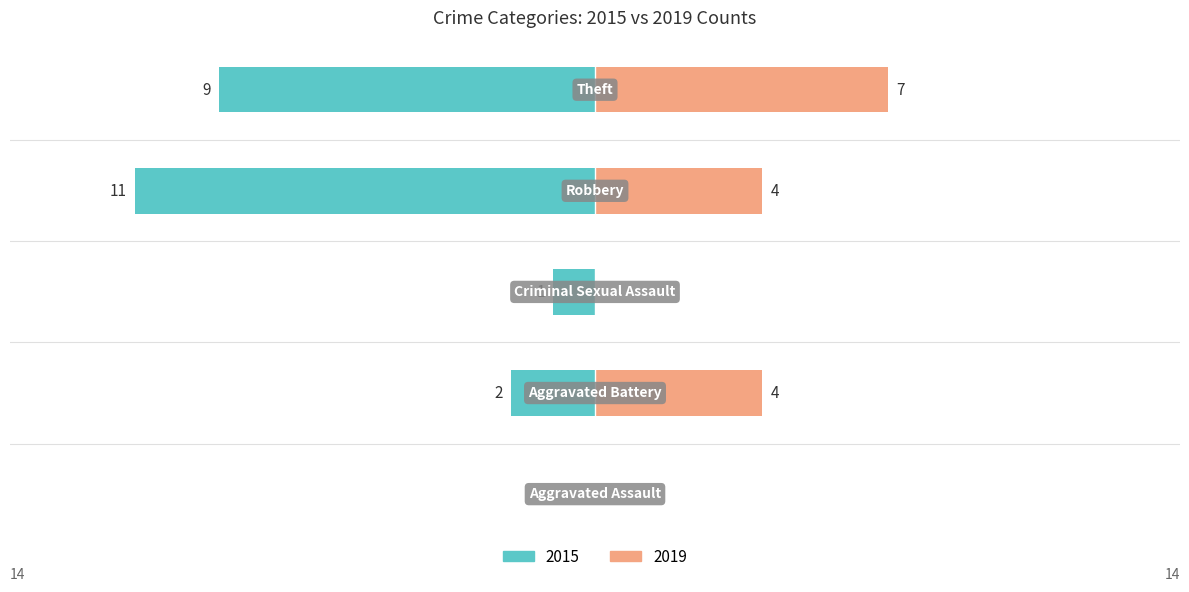

At which label does 2019 first exceed 4?

Theft